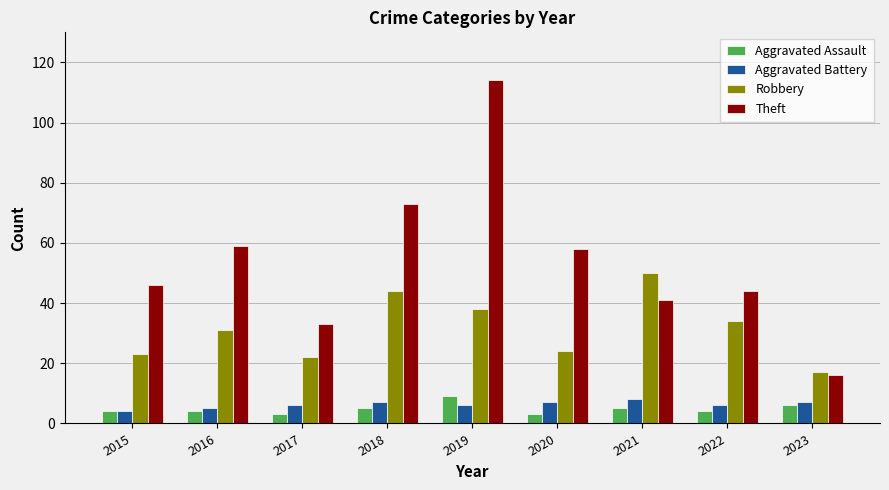

What is the difference between the Aggravated Assault values at 2022 and 2020?

1